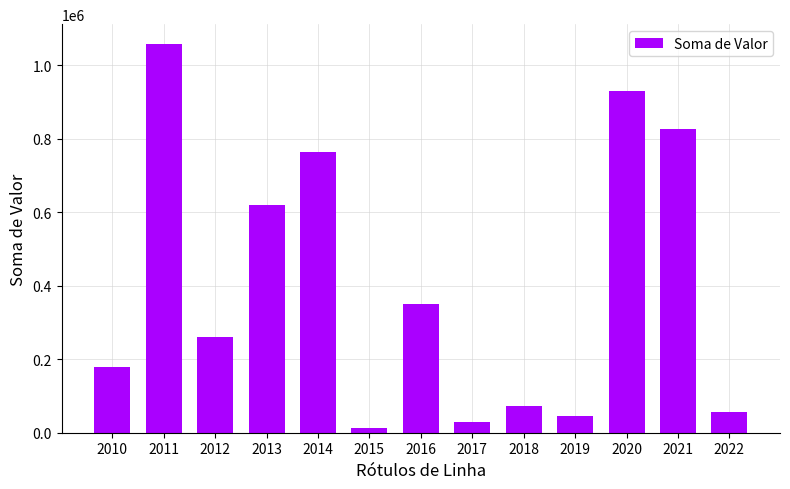

Rank the categories by value from lowest to highest.

2015, 2017, 2019, 2022, 2018, 2010, 2012, 2016, 2013, 2014, 2021, 2020, 2011